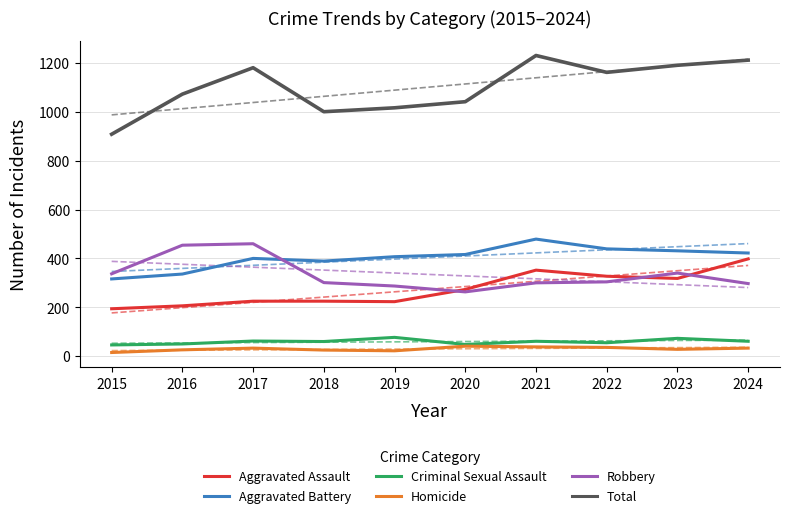

Does the chart have visible grid lines?

Yes